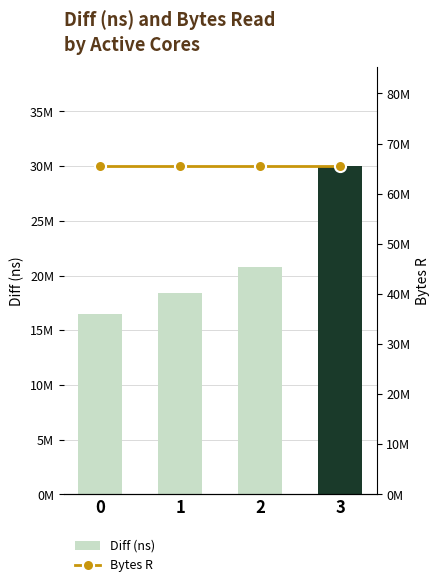

List the series in order of their peak value, highest first.

Bytes R, Diff (ns)